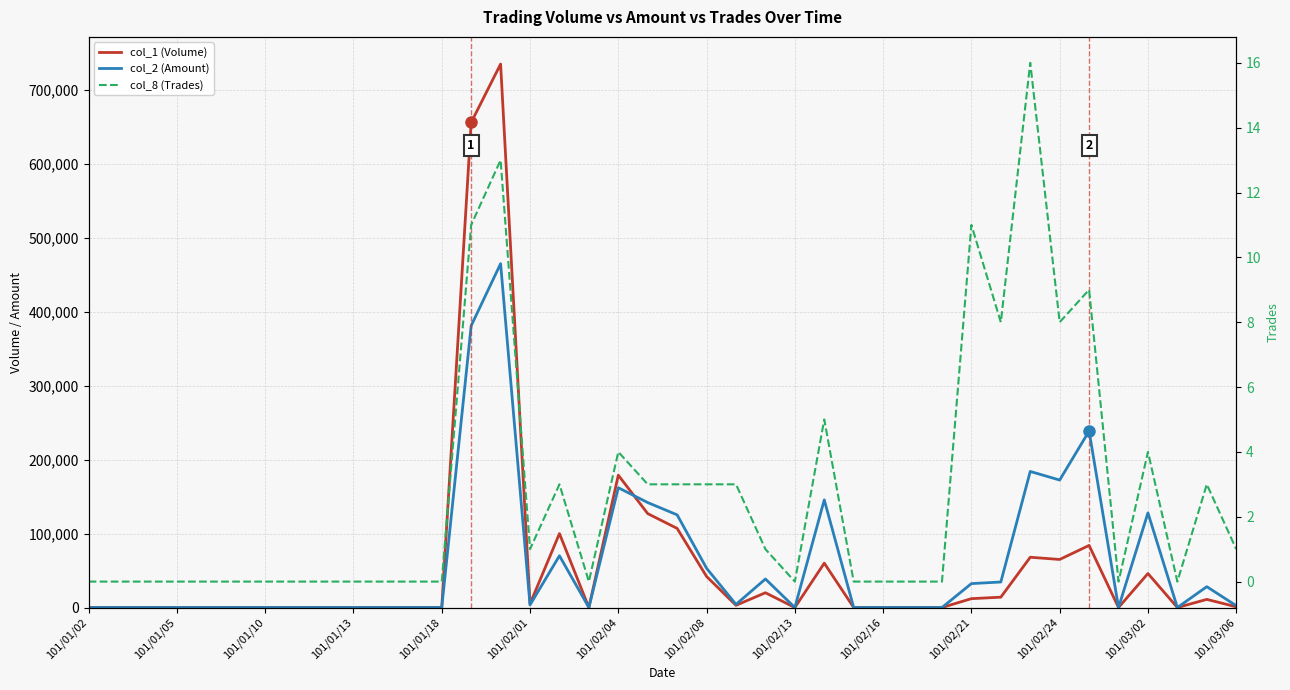

How many distinct data groups are displayed?

3